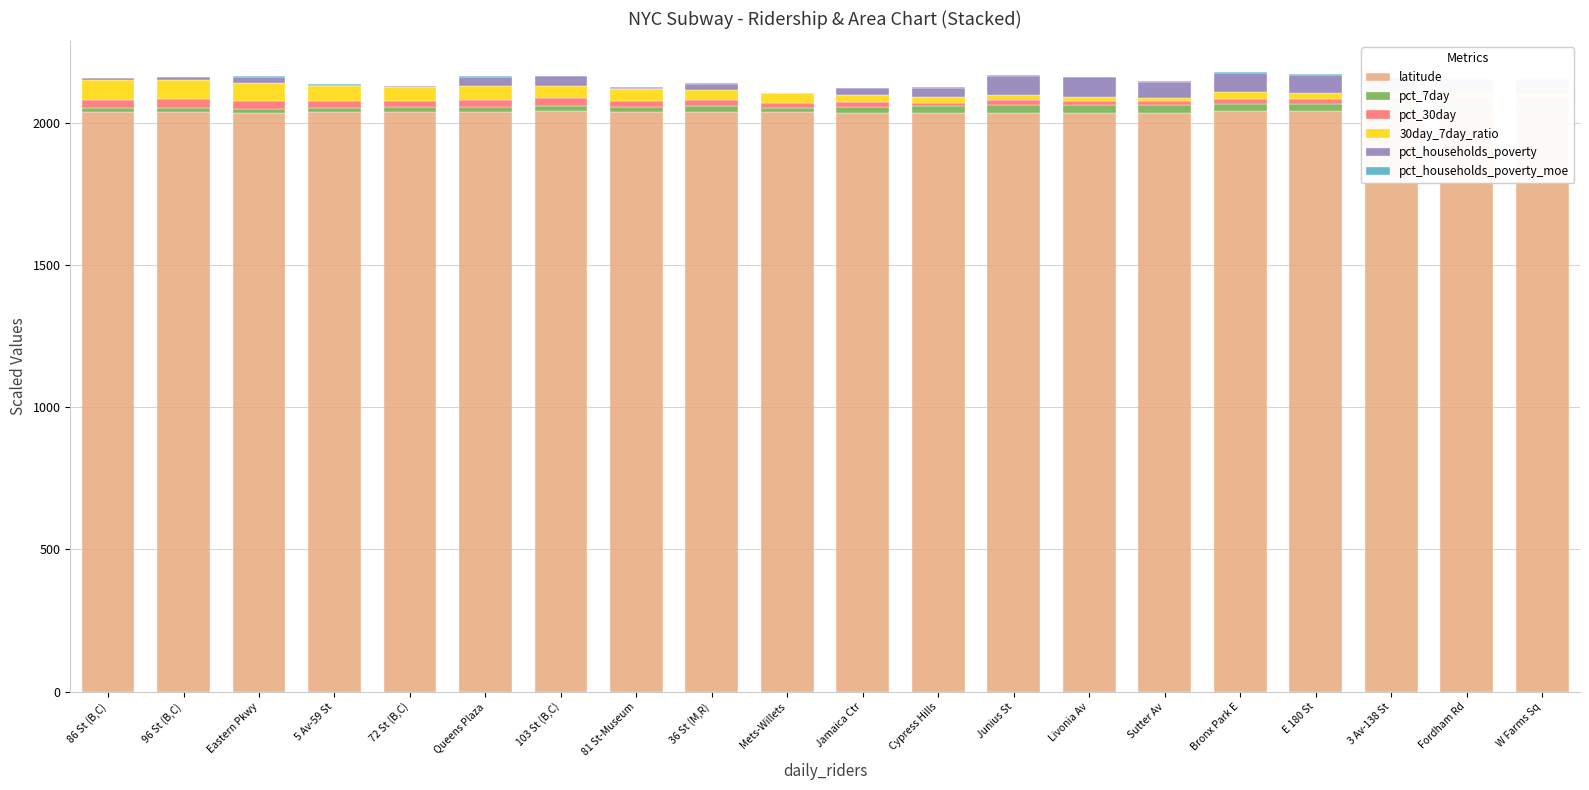

What is the difference between the maximum and minimum values in the pct_households_poverty series?

68.1